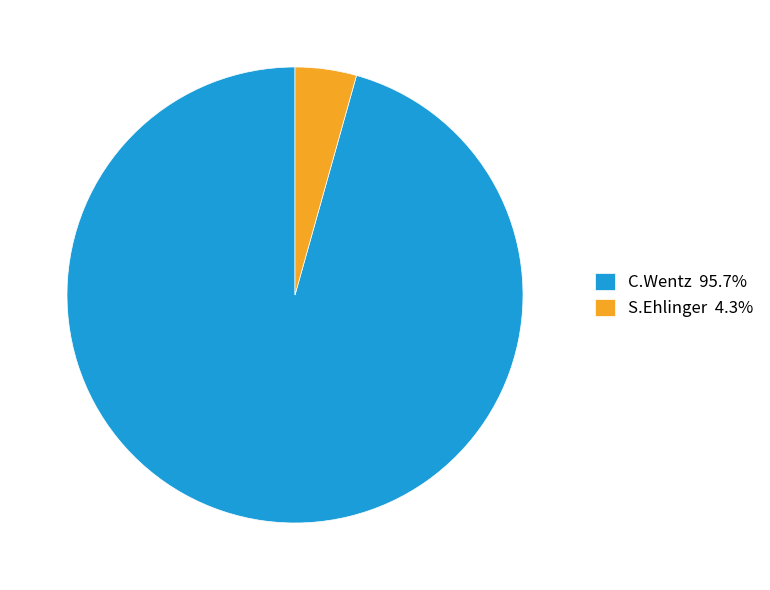

Is it true that C.Wentz is 85% of the pie?

False